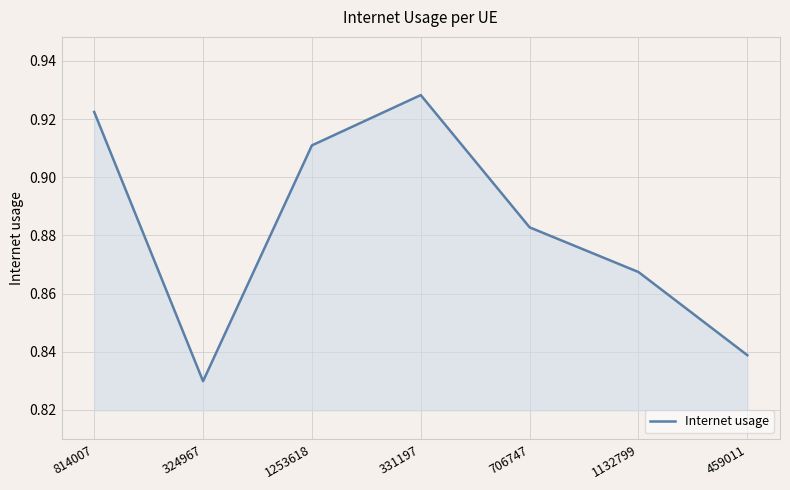

Where is the first local minimum?

324967